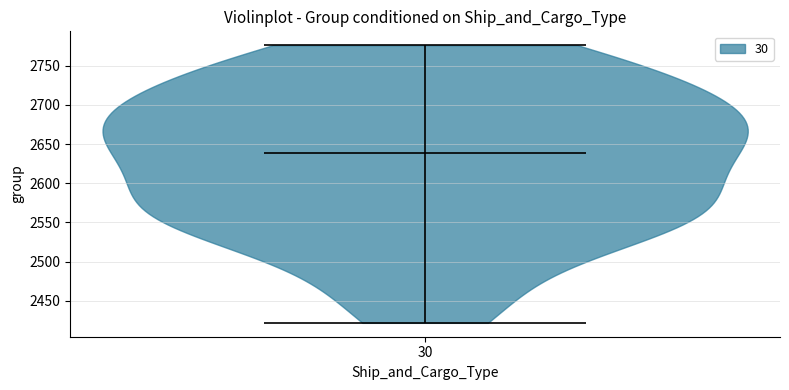

Read this violin plot against the y-axis: where its median line is, and the lowest and highest points the violin reaches. The values are not printed on the chart, so give them approximately, as read against the axis.

median line 2640, lowest point 2420, highest point 2775